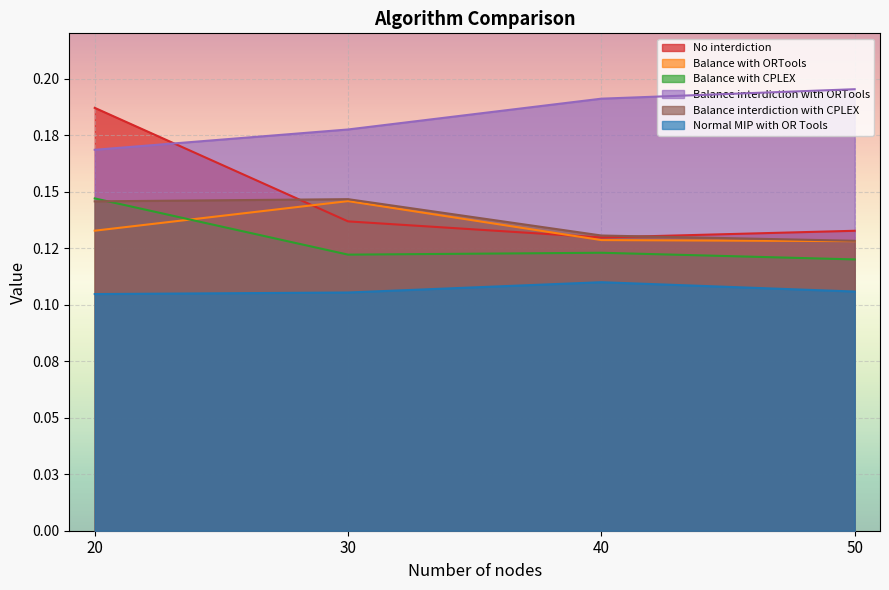

At which category does the chart reach its minimum across all series?

20